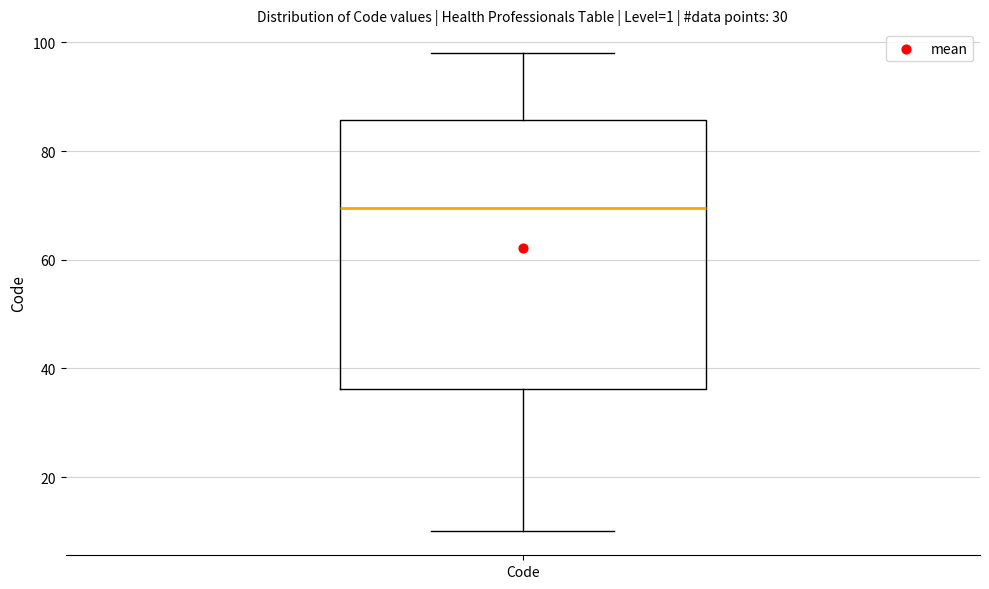

Transcribe this box plot: give where the median line is, the range the box spans, and where the two whiskers end, as read against the y-axis. The values are not printed on the chart, so give them approximately, as read against the axis.

median 70, box 36 to 86, whiskers 10 to 98